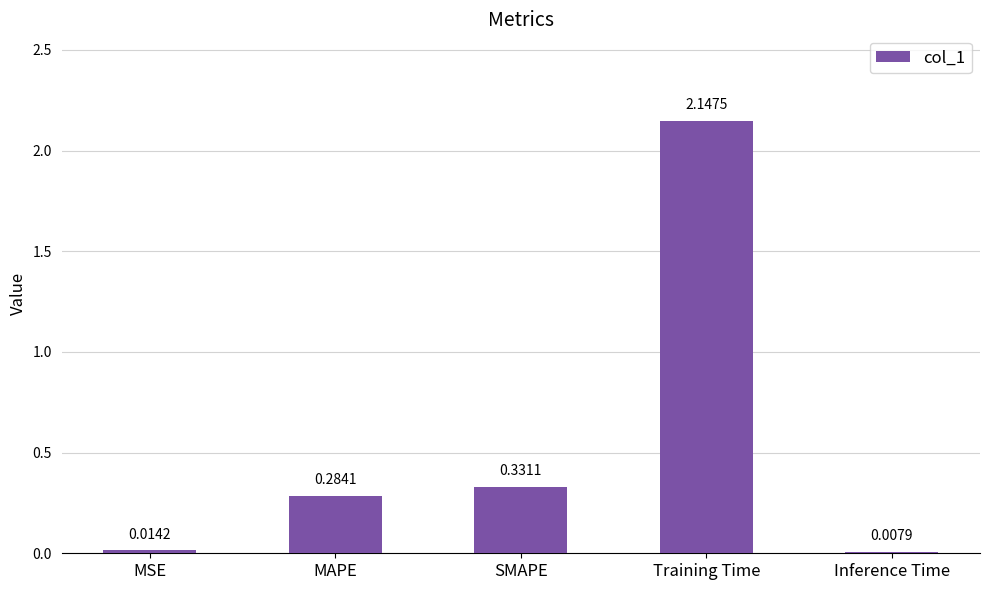

List the labels in order of value, largest first.

Training Time, SMAPE, MAPE, MSE, Inference Time